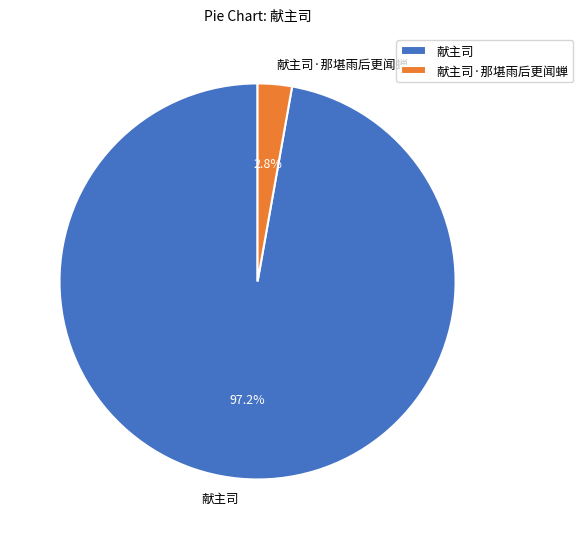

Does 献主司 account for over 50% of the chart?

Yes